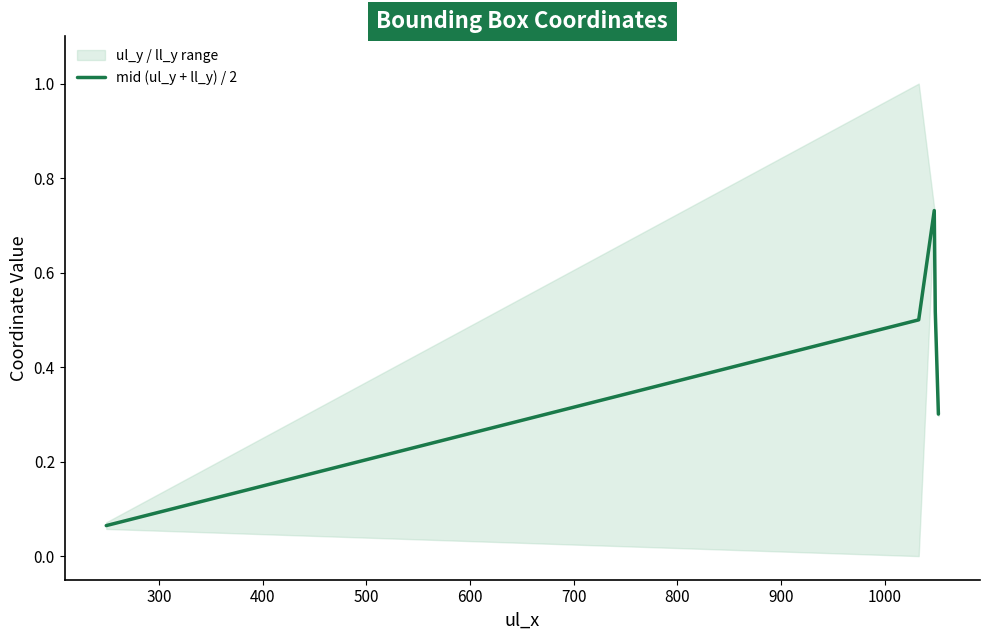

How many interior local peaks (higher than both neighbors) does the data have?

1